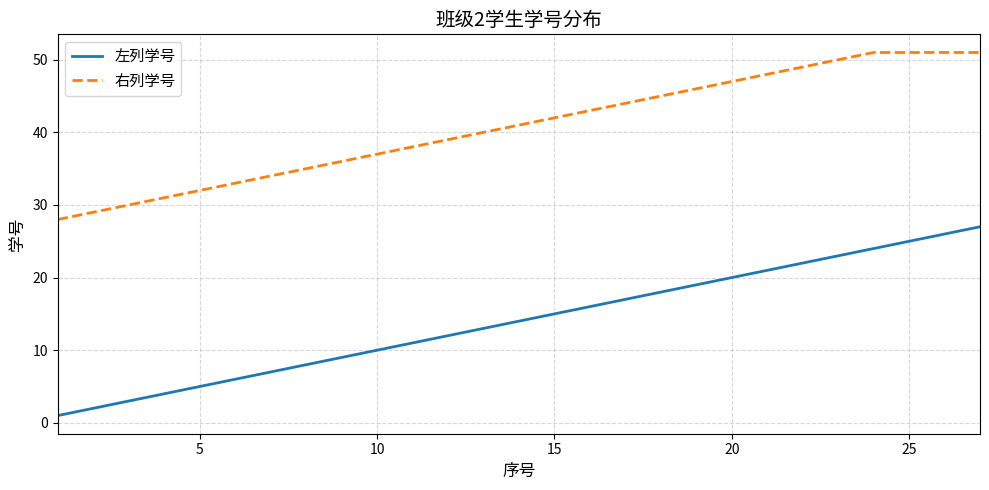

True or false: 左列学号 and 右列学号 intersect in this chart.

False